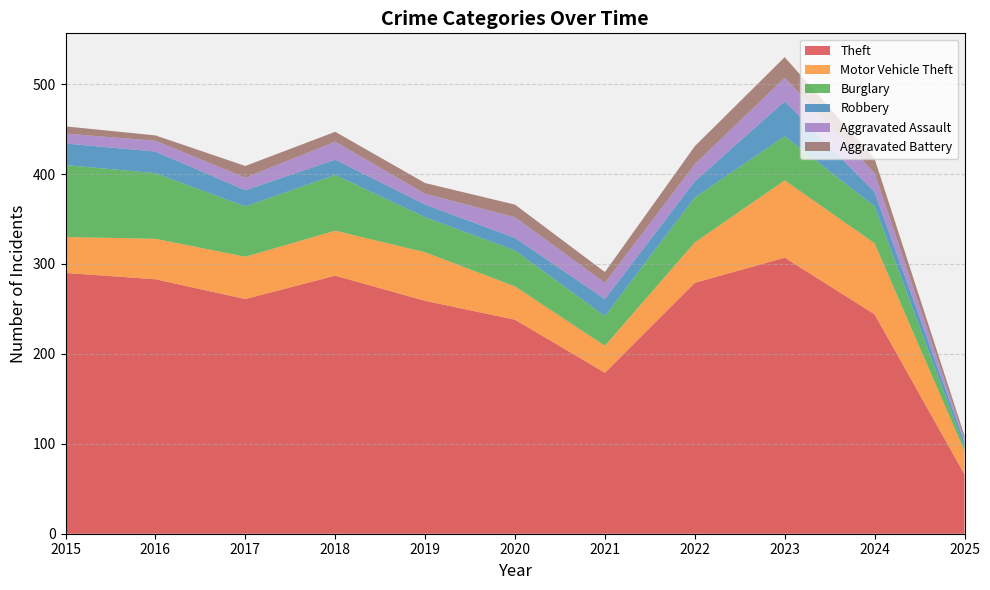

Reading right to left, list all the values displayed in this chart.

Theft: 2025=66	2024=244	2023=307	2022=279	2021=179	2020=238	2019=259	2018=287	2017=261	2016=283	2015=290
Motor Vehicle Theft: 2025=26	2024=79	2023=86	2022=45	2021=30	2020=37	2019=54	2018=50	2017=47	2016=45	2015=40
Burglary: 2025=4	2024=41	2023=49	2022=50	2021=33	2020=40	2019=39	2018=62	2017=56	2016=73	2015=80
Robbery: 2025=6	2024=16	2023=39	2022=18	2021=19	2020=14	2019=14	2018=17	2017=18	2016=24	2015=24
Aggravated Assault: 2025=3	2024=21	2023=26	2022=19	2021=18	2020=23	2019=12	2018=20	2017=14	2016=12	2015=11
Aggravated Battery: 2025=4	2024=16	2023=23	2022=20	2021=12	2020=14	2019=12	2018=11	2017=13	2016=6	2015=8